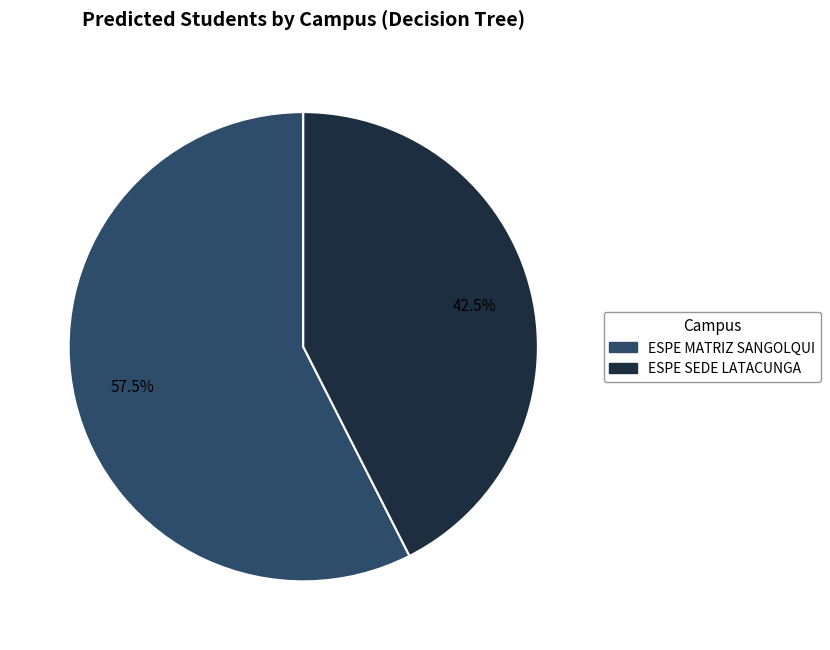

How many slices are in this pie chart?

2